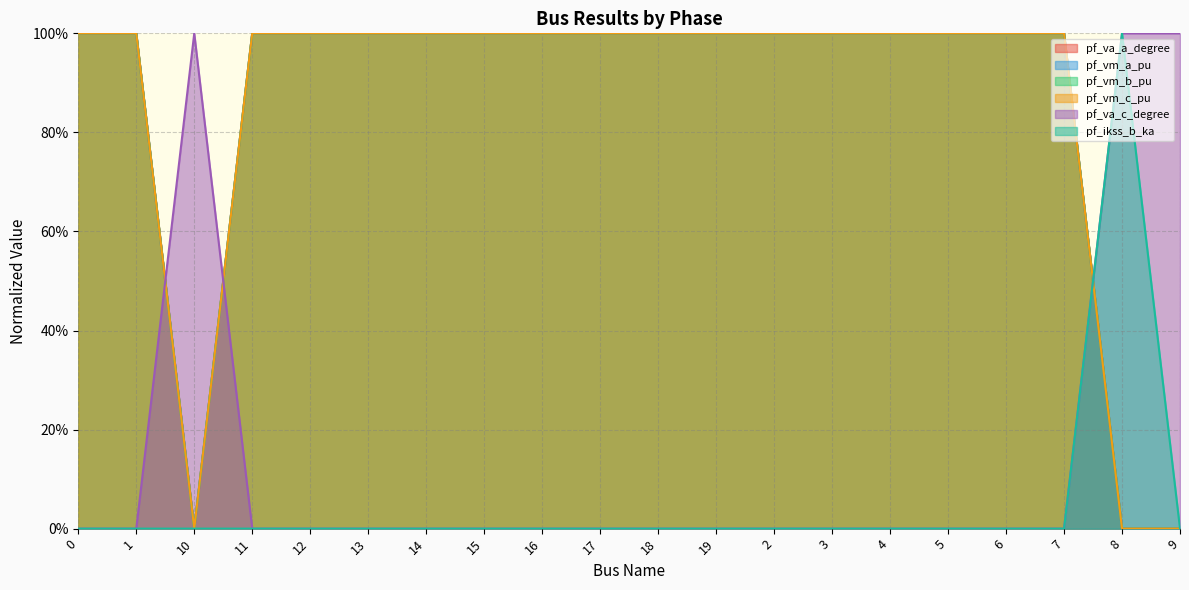

Which series ends up on top after the final intersection of pf_ikss_b_ka and pf_vm_a_pu?

pf_vm_a_pu